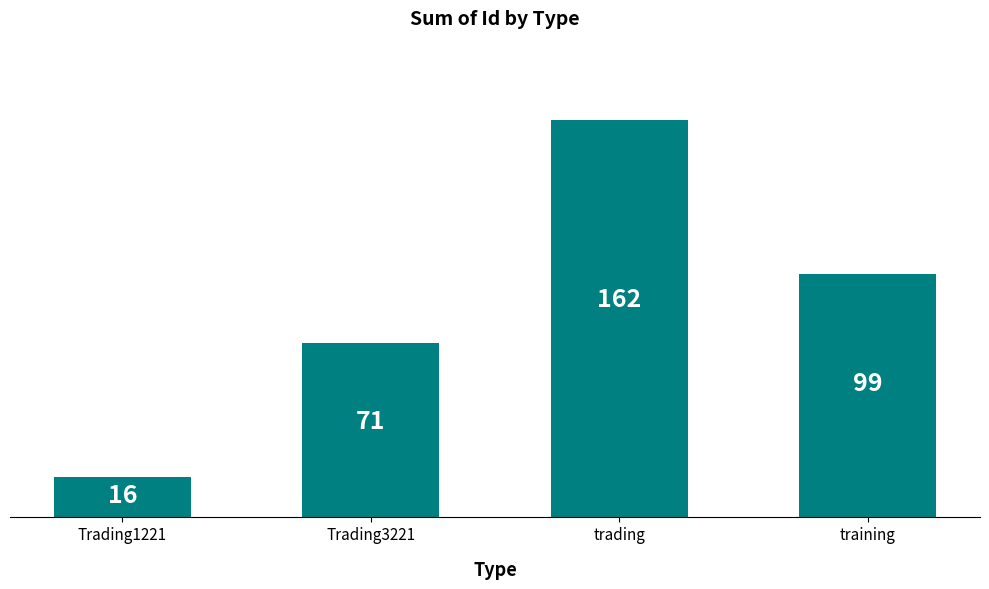

Does the chart contain any negative values?

No